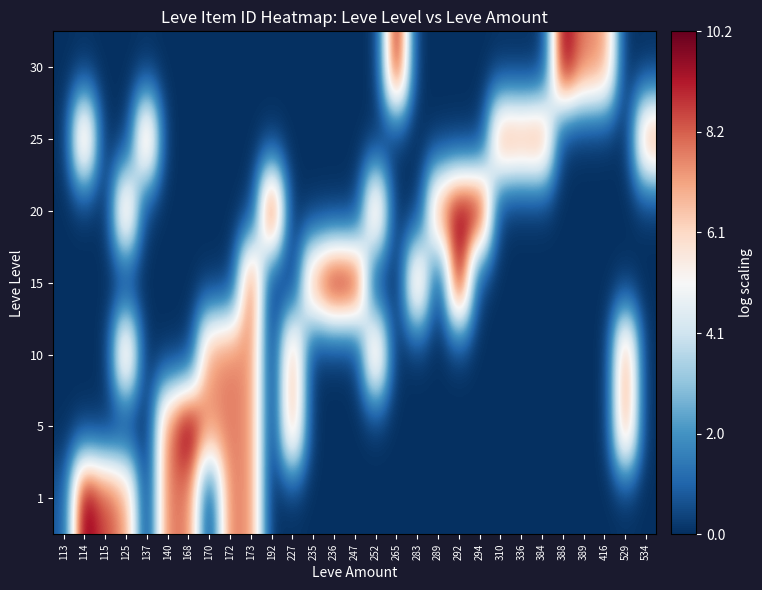

Reading left to right, list all the values displayed in this chart.

1: 113=0.7	114=10.2	115=8.5	125=7.4	137=0.0	140=7.8	168=7.8	170=0.0	172=7.8	173=7.5	192=0.0	227=0.0	235=0.0	236=0.0	247=0.0	252=0.0	265=0.0	283=0.0	289=0.0	292=0.0	294=0.0	310=0.0	336=0.0	384=0.0	388=0.0	389=0.0	416=0.0	529=0.0	534=0.0
5: 113=0.0	114=0.0	115=0.0	125=0.0	137=0.0	140=7.8	168=10.2	170=7.4	172=7.8	173=7.5	192=0.0	227=7.4	235=0.0	236=0.0	247=0.0	252=0.0	265=0.0	283=0.0	289=0.0	292=0.0	294=0.0	310=0.0	336=0.0	384=0.0	388=0.0	389=0.0	416=0.0	529=7.8	534=0.0
10: 113=0.0	114=0.0	115=0.0	125=7.4	137=0.0	140=0.0	168=0.0	170=7.4	172=7.8	173=7.5	192=0.0	227=7.4	235=0.0	236=0.0	247=0.0	252=7.4	265=0.0	283=0.0	289=0.0	292=0.0	294=0.0	310=0.0	336=0.0	384=0.0	388=0.0	389=0.0	416=0.0	529=7.8	534=0.0
15: 113=0.0	114=0.0	115=0.0	125=0.0	137=0.0	140=0.0	168=0.0	170=0.0	172=0.0	173=8.5	192=0.0	227=0.0	235=7.8	236=9.9	247=9.6	252=0.0	265=0.0	283=7.4	289=0.0	292=9.9	294=0.0	310=0.0	336=0.0	384=0.0	388=0.0	389=0.0	416=0.0	529=0.0	534=0.0
20: 113=0.0	114=0.0	115=0.0	125=7.4	137=0.0	140=0.0	168=0.0	170=0.0	172=0.0	173=0.0	192=9.9	227=0.0	235=0.0	236=0.0	247=0.0	252=7.4	265=0.0	283=0.0	289=7.7	292=9.9	294=9.9	310=0.0	336=0.0	384=0.0	388=0.0	389=0.0	416=0.0	529=0.0	534=0.0
25: 113=0.0	114=7.8	115=0.0	125=0.0	137=7.8	140=0.0	168=0.0	170=0.0	172=0.0	173=0.0	192=0.0	227=0.0	235=0.0	236=0.0	247=0.0	252=0.0	265=0.0	283=0.0	289=0.0	292=0.0	294=0.0	310=7.8	336=7.4	384=7.8	388=0.0	389=0.0	416=0.0	529=0.0	534=7.7
30: 113=0.0	114=0.0	115=0.0	125=0.0	137=0.0	140=0.0	168=0.0	170=0.0	172=0.0	173=0.0	192=0.0	227=0.0	235=0.0	236=0.0	247=0.0	252=0.0	265=9.9	283=0.0	289=0.0	292=0.0	294=0.0	310=0.0	336=0.0	384=0.0	388=10.0	389=7.8	416=7.4	529=0.0	534=0.0